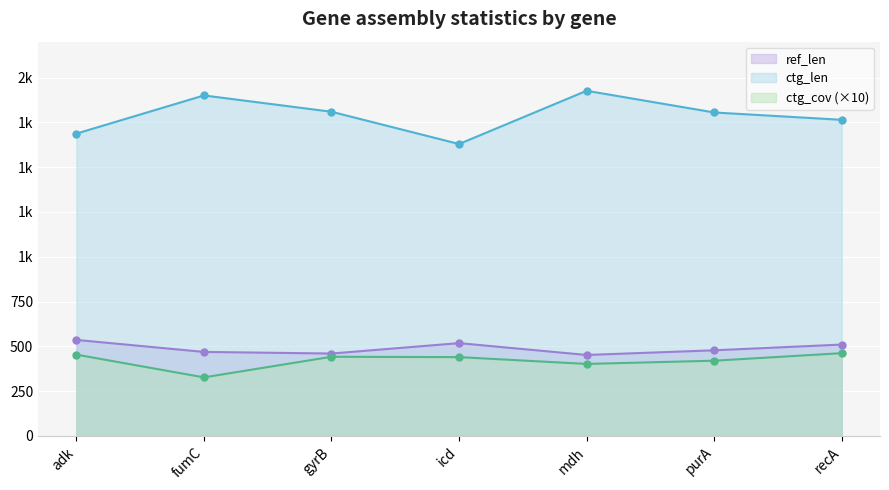

Read the ctg_len value at gyrB.

1809